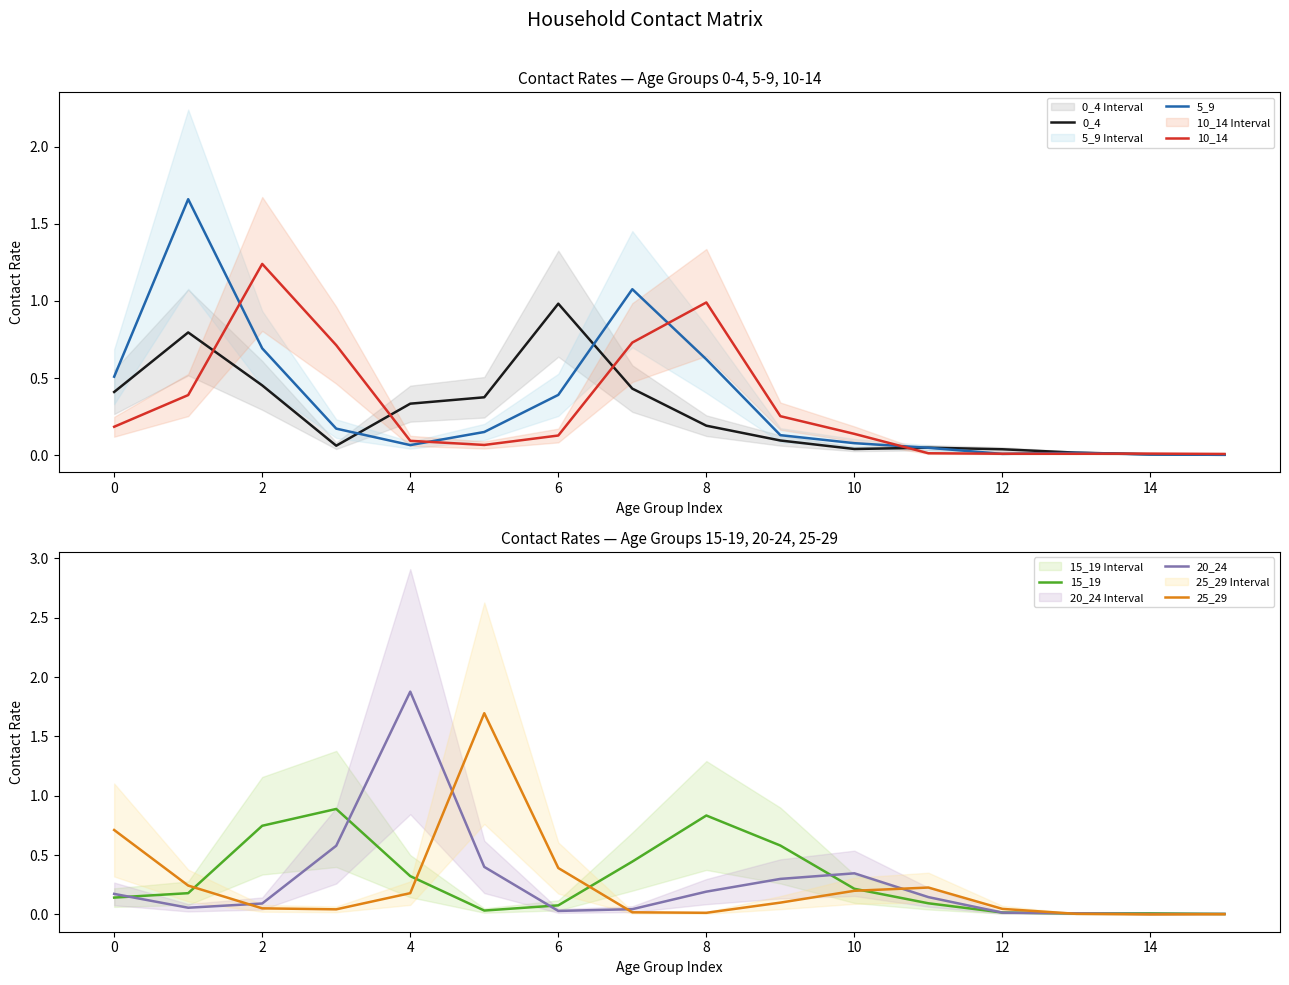

Which series has the largest total across all categories?

5_9